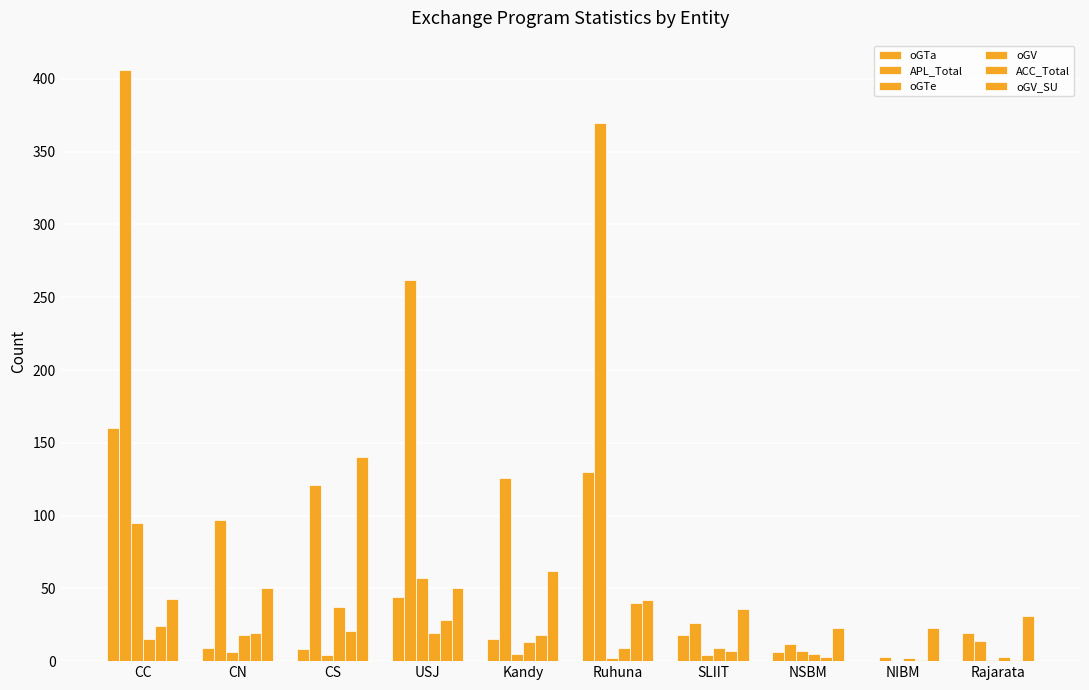

What is the sum of all ACC_Total values?

162